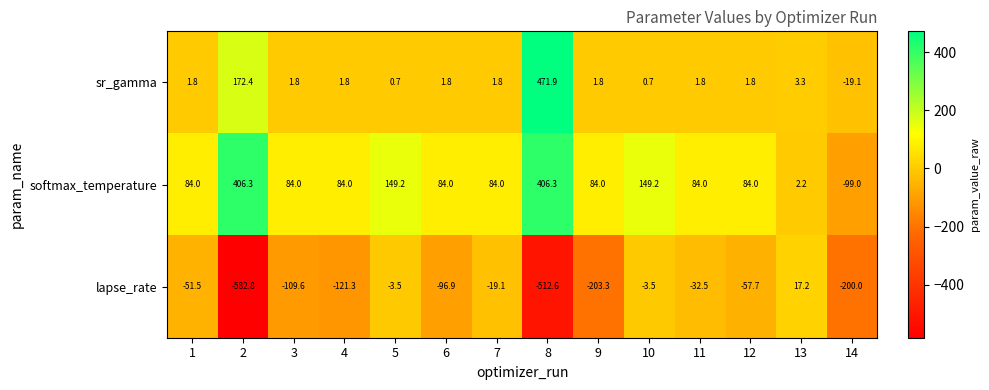

What is the difference between the softmax_temperature values at 6 and 8?

322.3